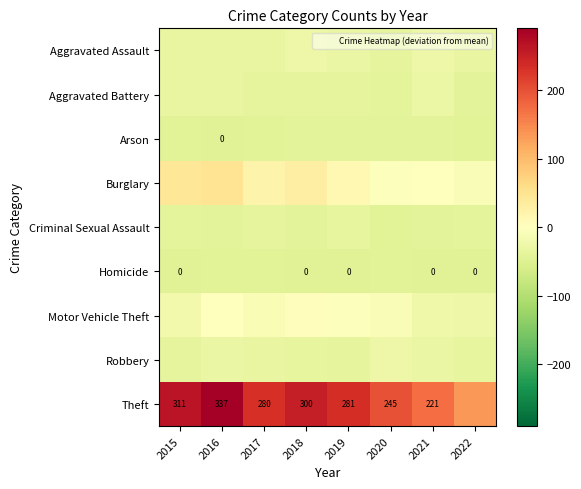

What is the maximum value for Arson?

-42.1